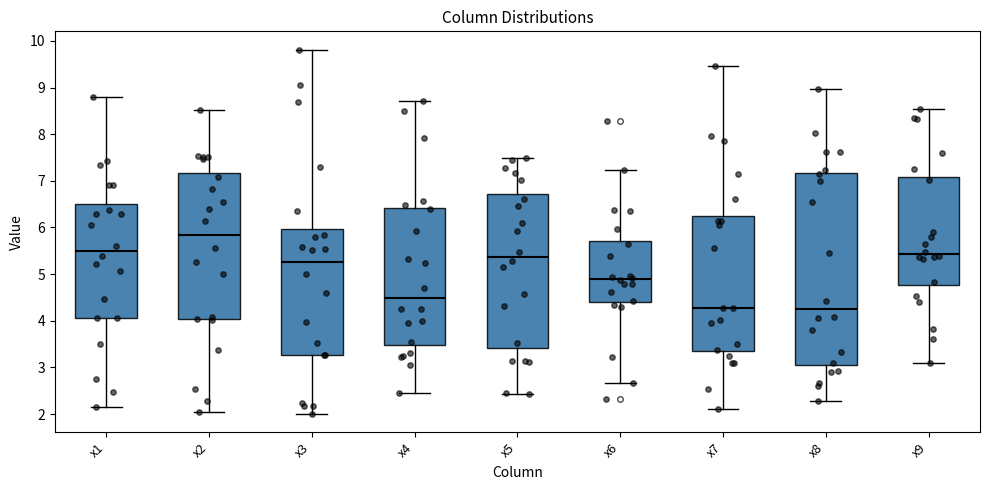

Where does the lower whisker of the box for x4 end on the y-axis? The values are not printed on the chart, so give them approximately, as read against the axis.

2.4